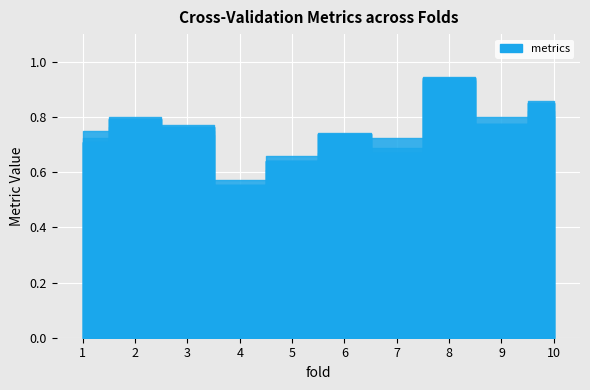

How many interior local valleys does the g_mean series have?

2